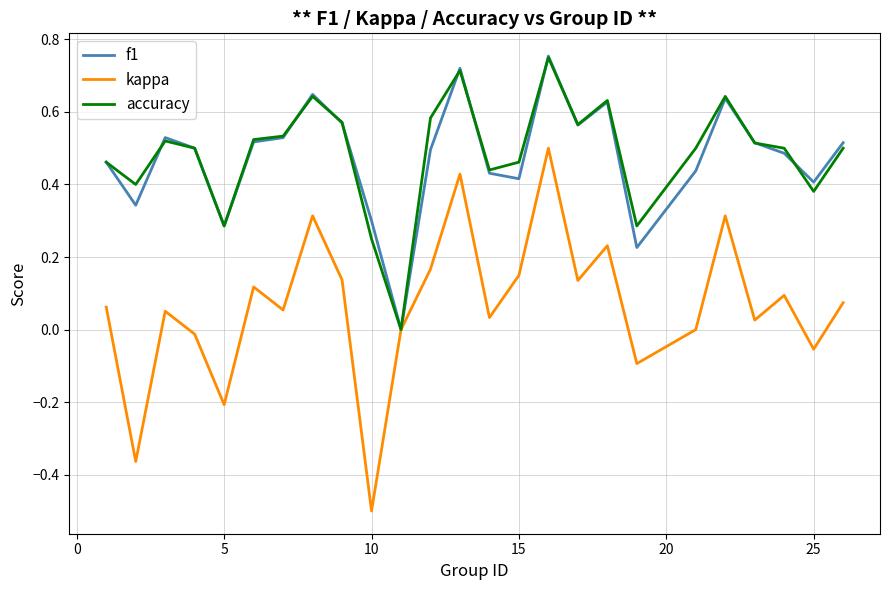

Which series has the widest spread of values?

kappa